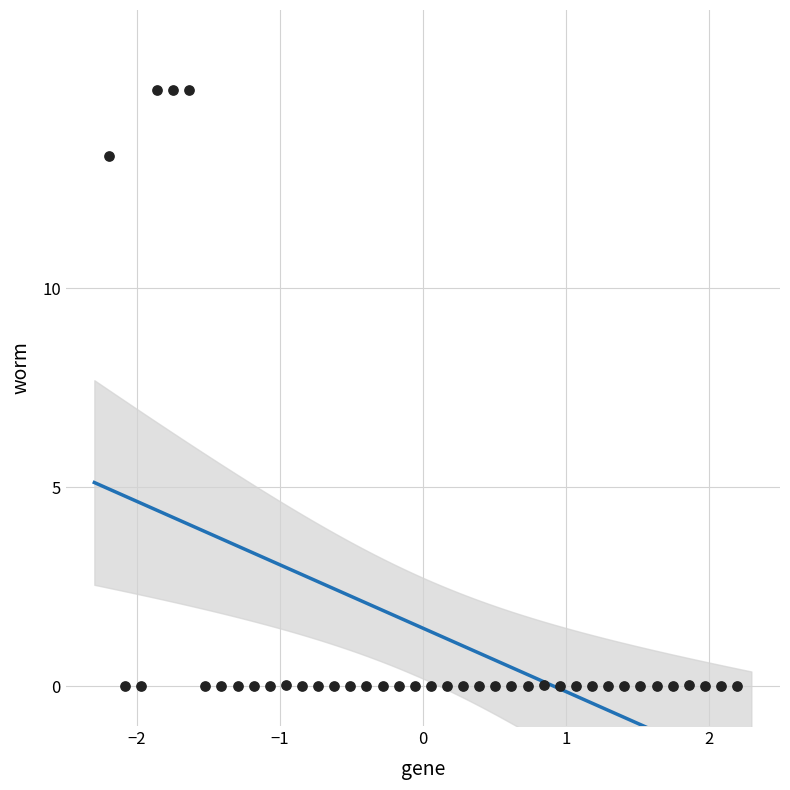

What is the range of X values (max minus min)?

4.4